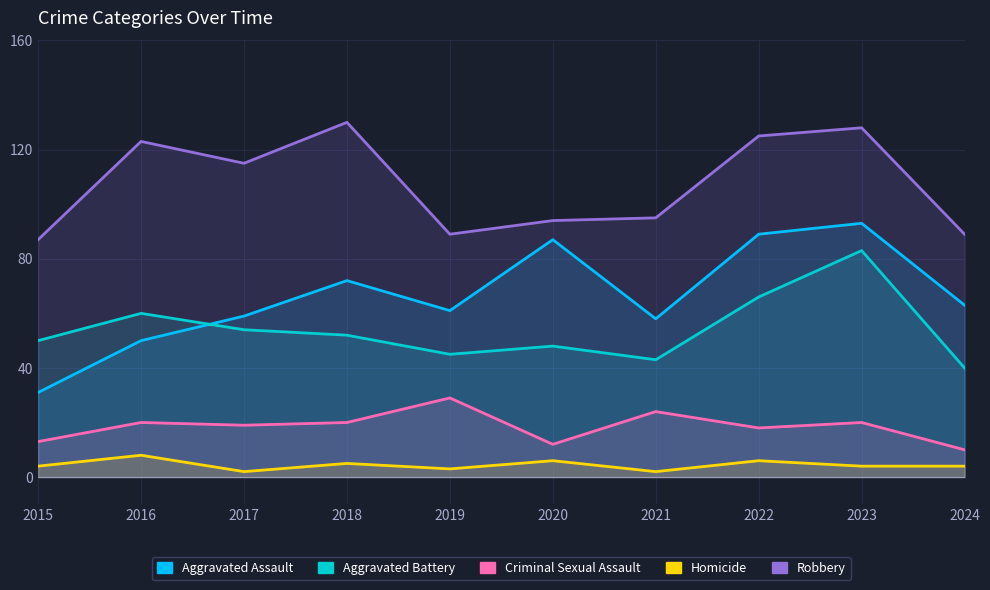

What is the difference between the second highest and minimum values in the Homicide series?

4